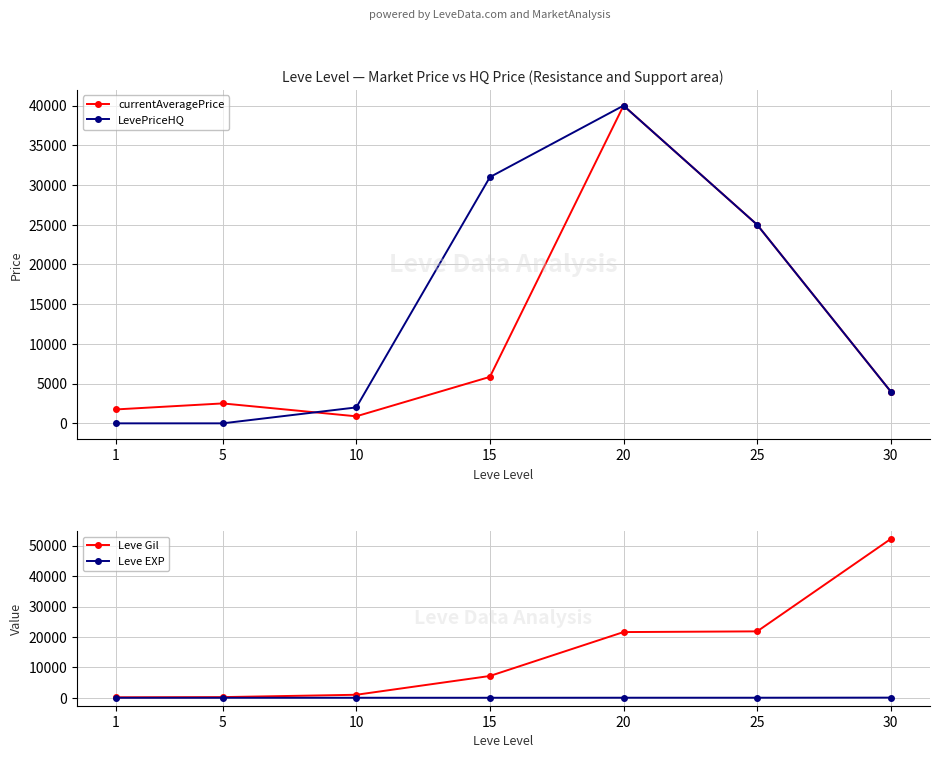

What are all the series names shown in the legend?

currentAveragePrice, LevePriceHQ, Leve Gil, Leve EXP